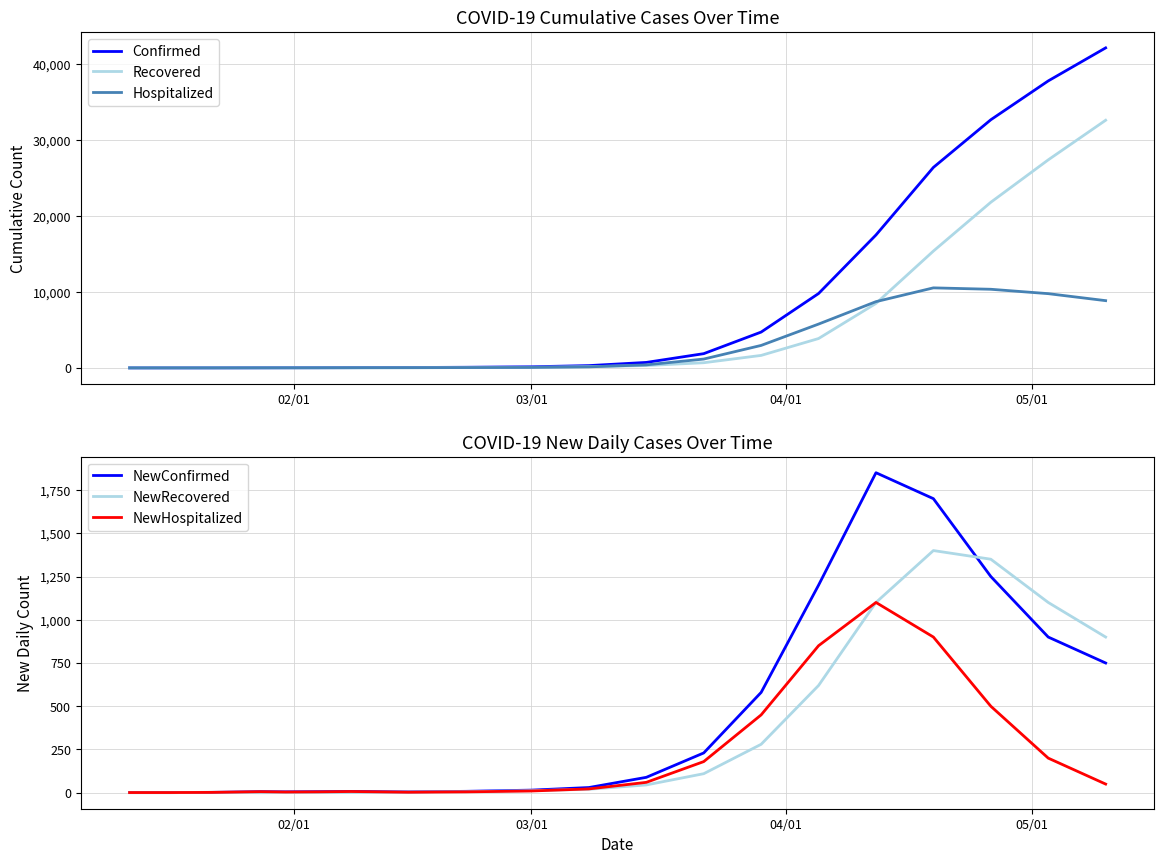

What is the maximum value for NewRecovered?

1400